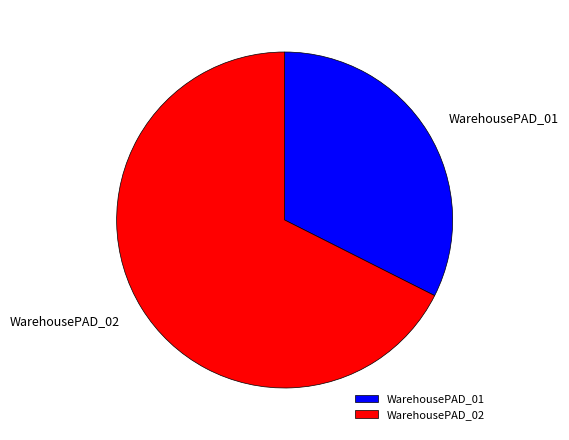

Count the number of slices in the pie.

2